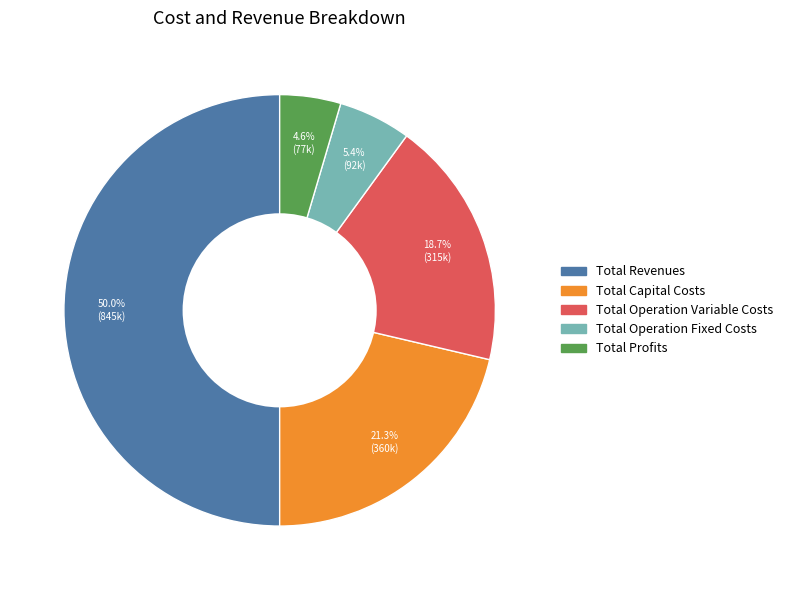

What percentage is the Total Profits slice, to the nearest percent?

5%